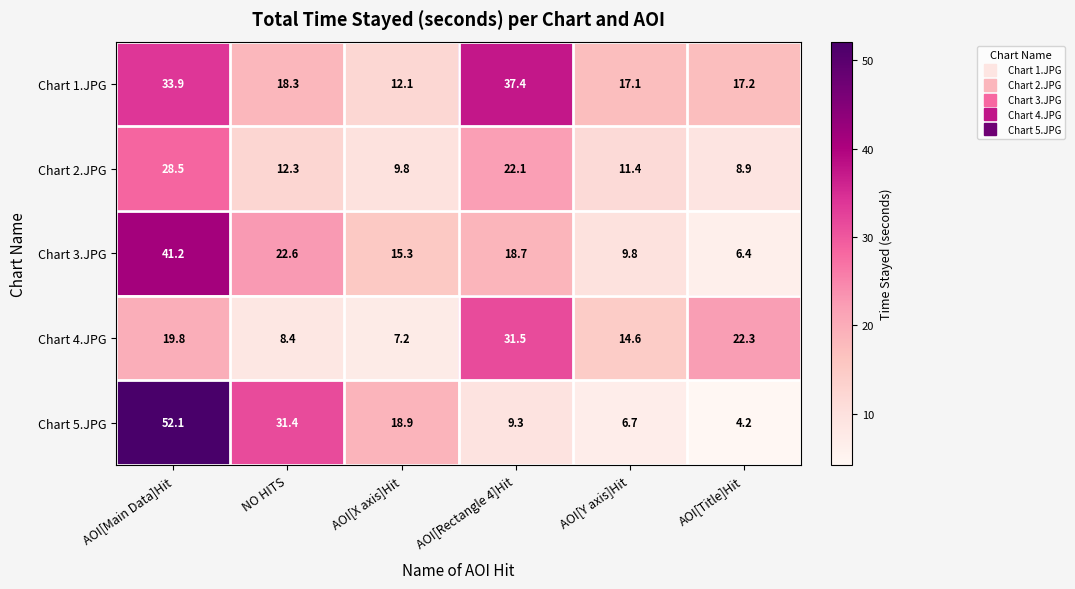

Reading left to right, what are all the values shown in this chart?

Chart 1.JPG: AOI[Main Data]Hit=33.9	NO HITS=18.3	AOI[X axis]Hit=12.1	AOI[Rectangle 4]Hit=37.4	AOI[Y axis]Hit=17.1	AOI[Title]Hit=17.2
Chart 2.JPG: AOI[Main Data]Hit=28.5	NO HITS=12.3	AOI[X axis]Hit=9.8	AOI[Rectangle 4]Hit=22.1	AOI[Y axis]Hit=11.4	AOI[Title]Hit=8.9
Chart 3.JPG: AOI[Main Data]Hit=41.2	NO HITS=22.6	AOI[X axis]Hit=15.3	AOI[Rectangle 4]Hit=18.7	AOI[Y axis]Hit=9.8	AOI[Title]Hit=6.4
Chart 4.JPG: AOI[Main Data]Hit=19.8	NO HITS=8.4	AOI[X axis]Hit=7.2	AOI[Rectangle 4]Hit=31.5	AOI[Y axis]Hit=14.6	AOI[Title]Hit=22.3
Chart 5.JPG: AOI[Main Data]Hit=52.1	NO HITS=31.4	AOI[X axis]Hit=18.9	AOI[Rectangle 4]Hit=9.3	AOI[Y axis]Hit=6.7	AOI[Title]Hit=4.2